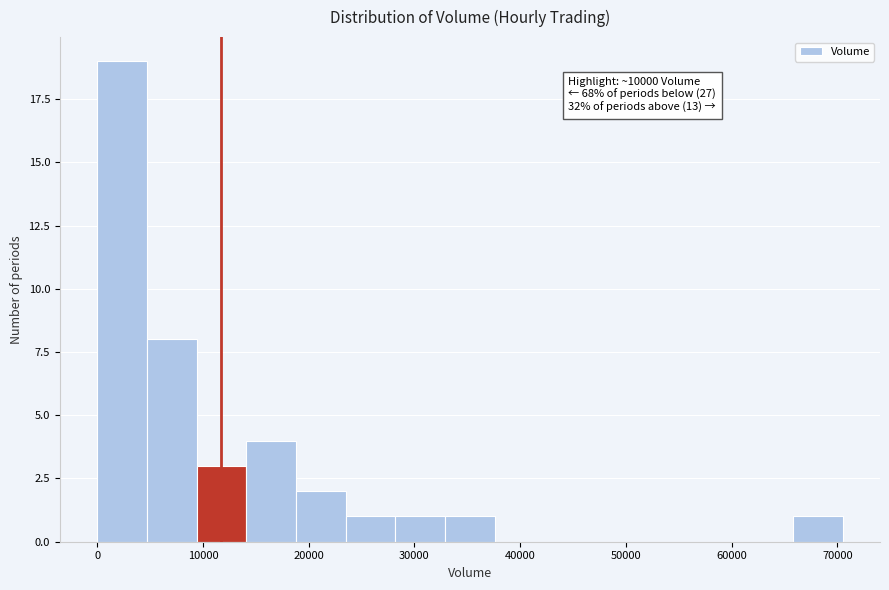

Which range on the x-axis has the tallest bar?

0 to 5000